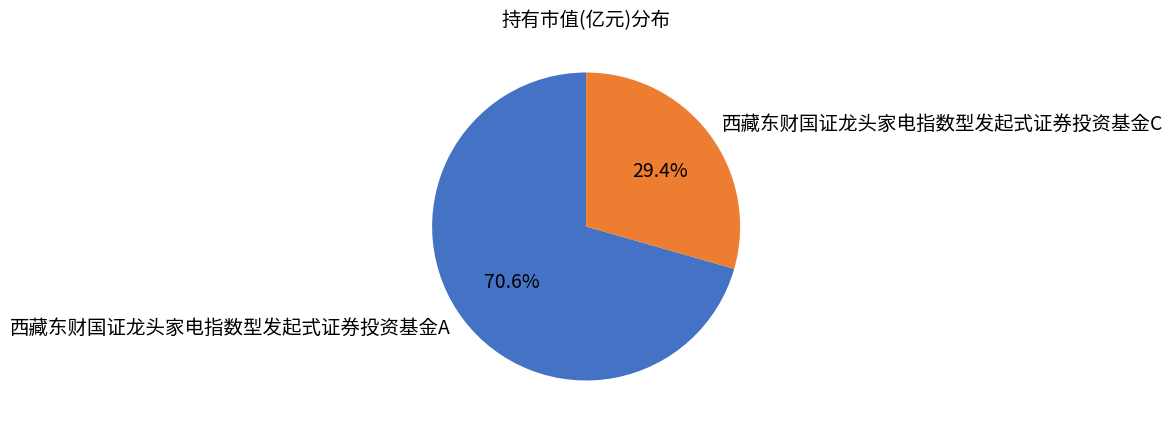

Is it true that 西藏东财国证龙头家电指数型发起式证券投资基金C is 29% of the pie?

True